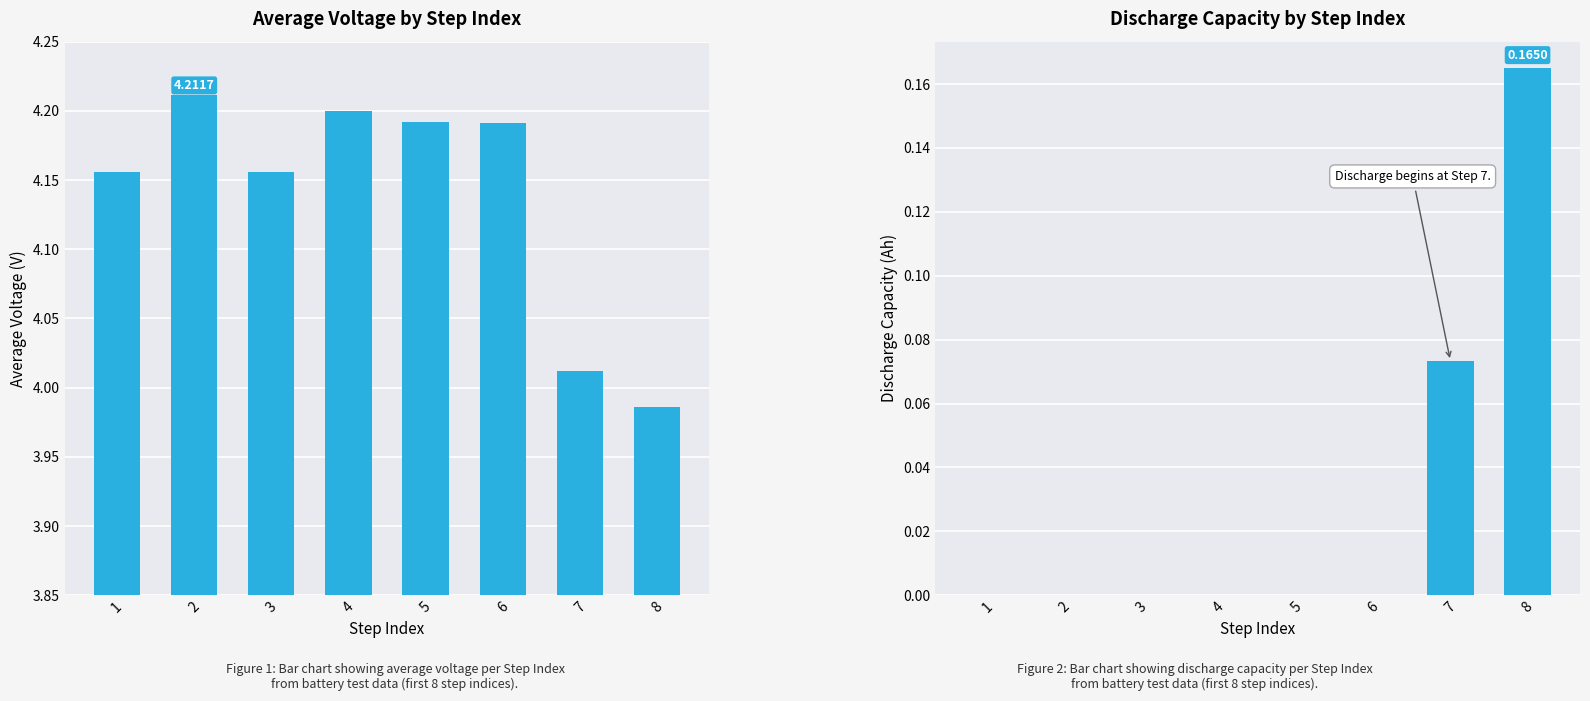

Are the bars horizontal?

No